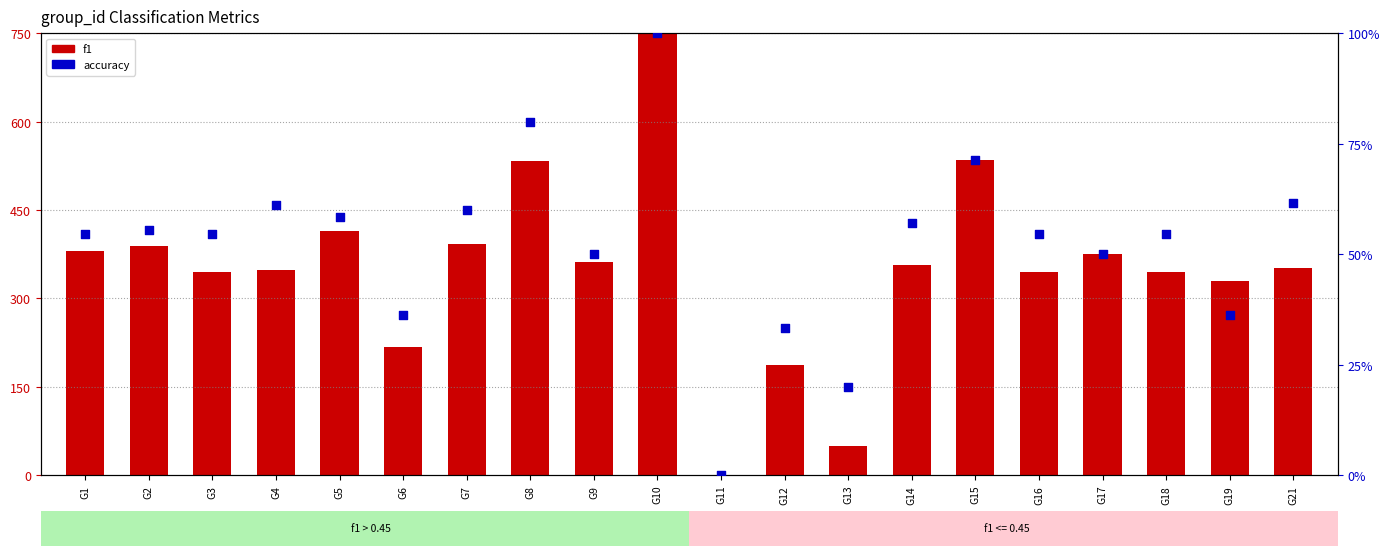

At which category is the sum across all series the highest?

G10